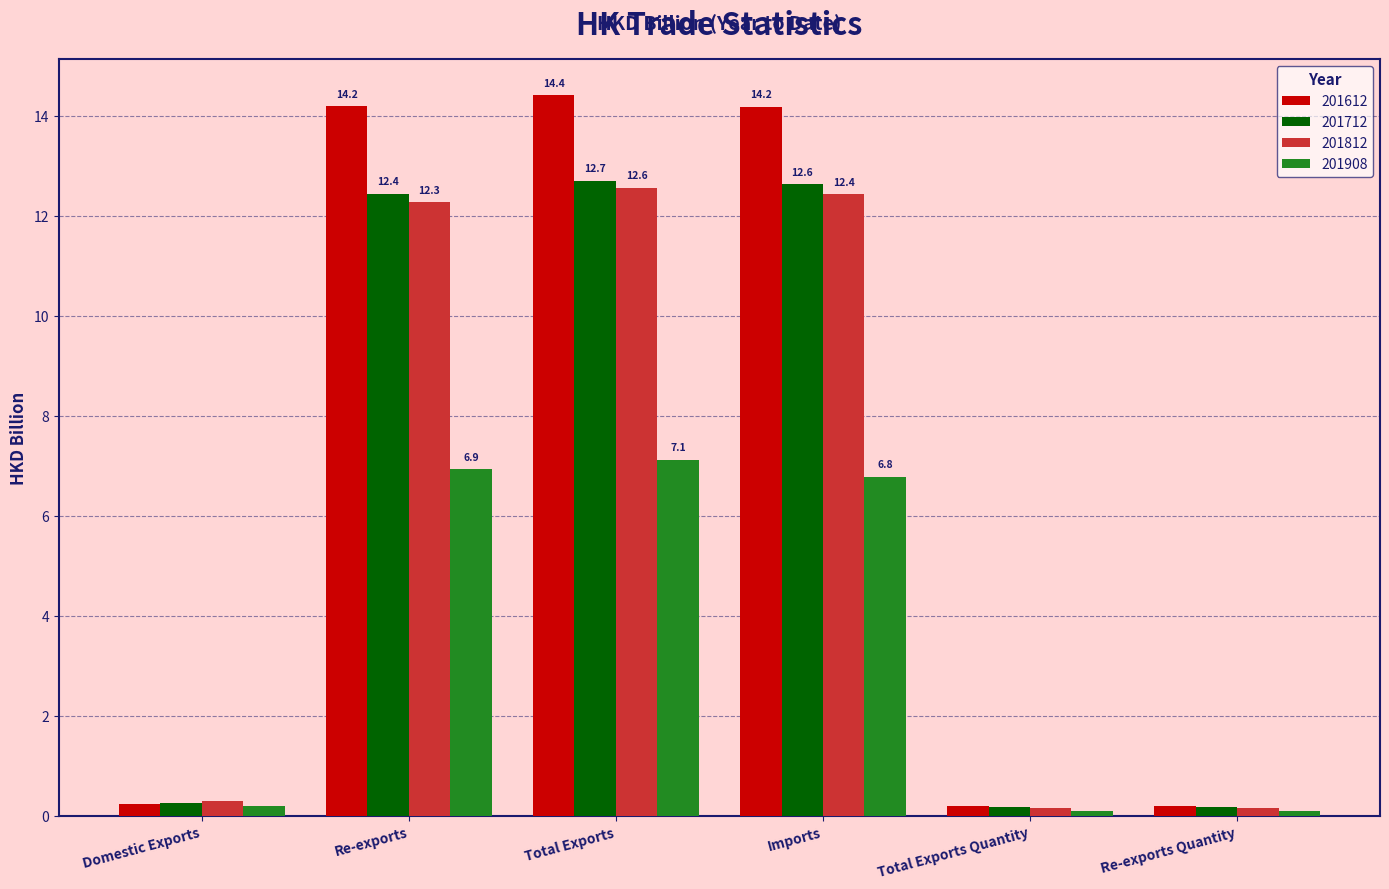

List the series in order of their peak value, lowest first.

201908, 201812, 201712, 201612